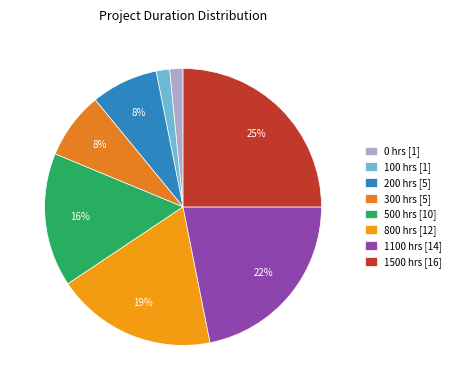

Is it true that 500 hrs is 1% of the pie?

False